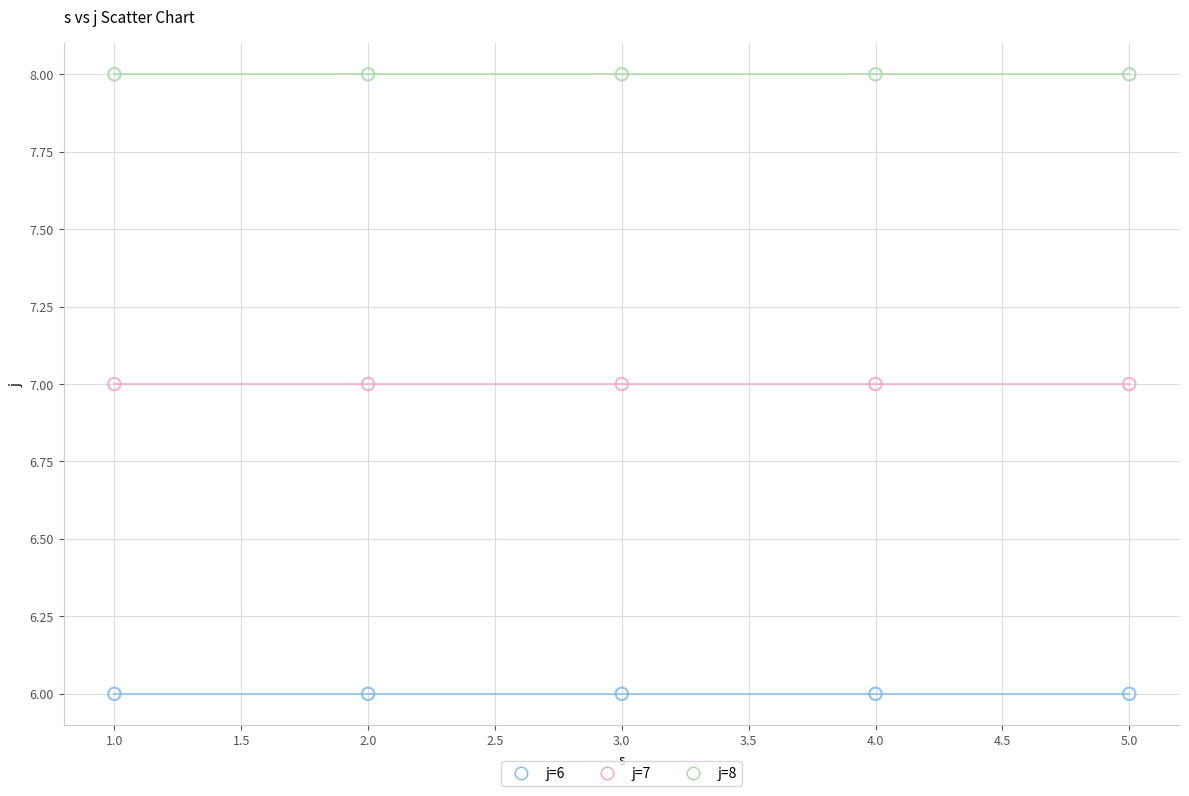

Which series contains the lowest Y value?

j=6